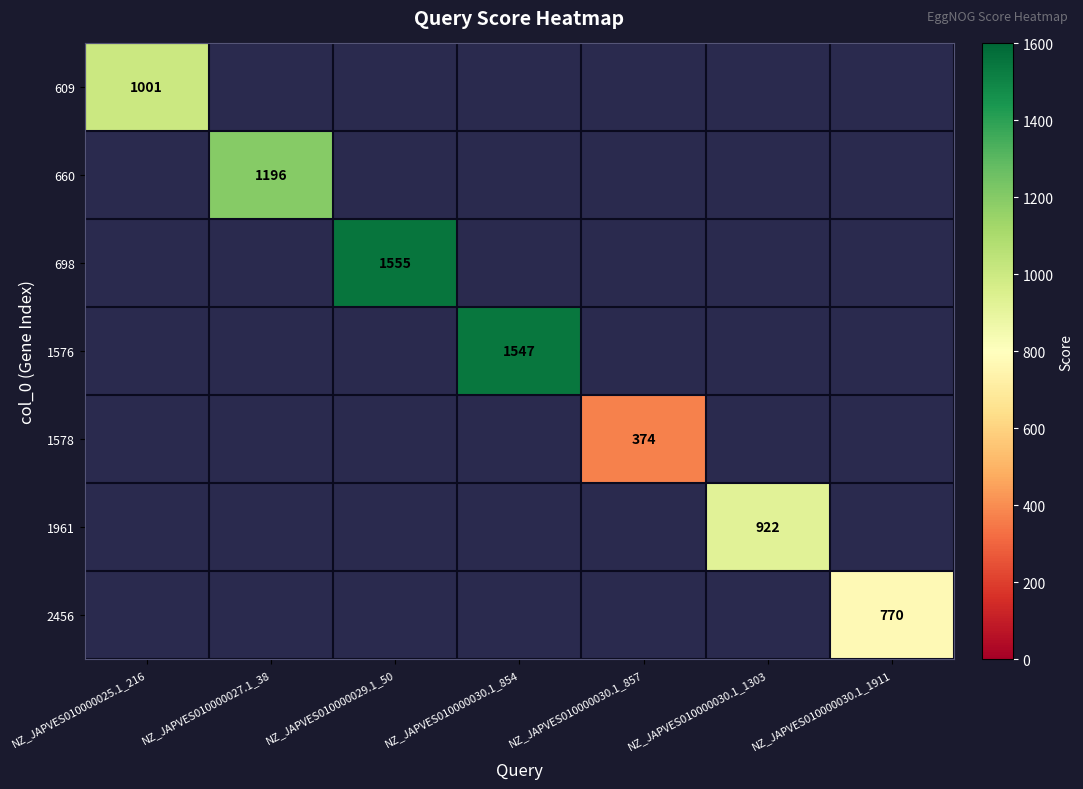

Rank the series at NZ_JAPVES010000030.1_1911 from highest to lowest value.

609, 660, 698, 1576, 1578, 1961, 2456